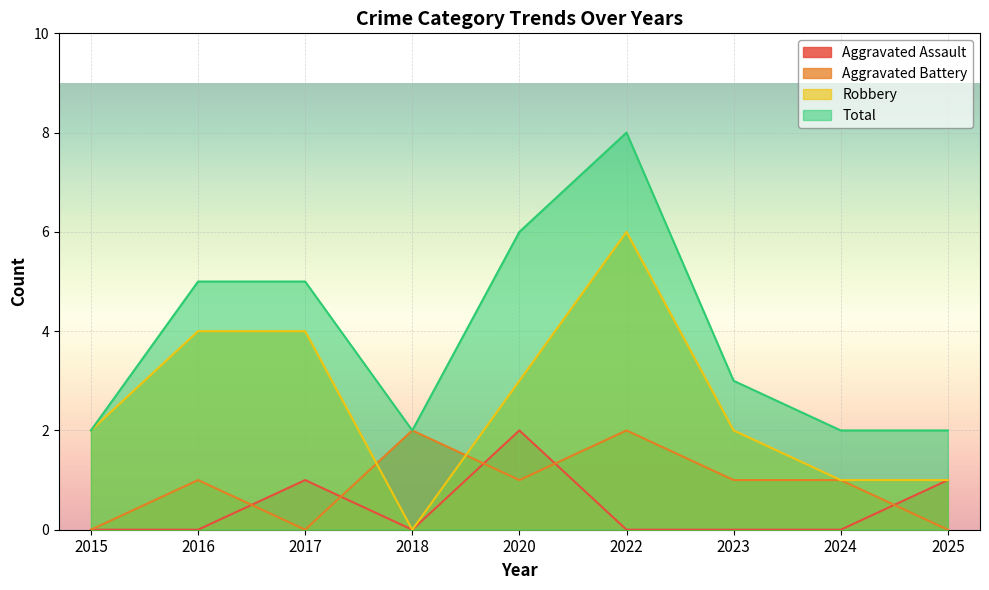

What are all the series names shown in the legend?

Aggravated Assault, Aggravated Battery, Robbery, Total